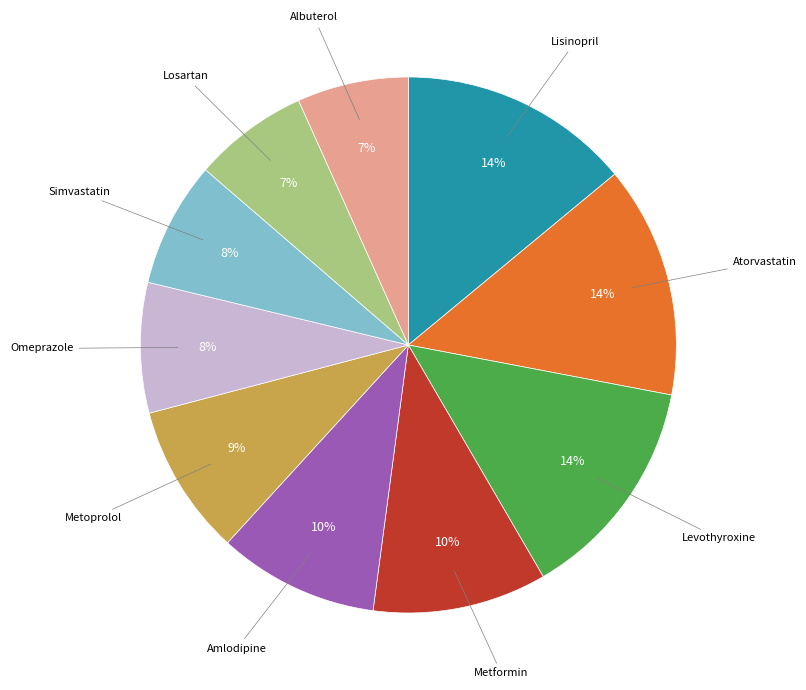

To the nearest percent, what is the average slice percentage?

10%